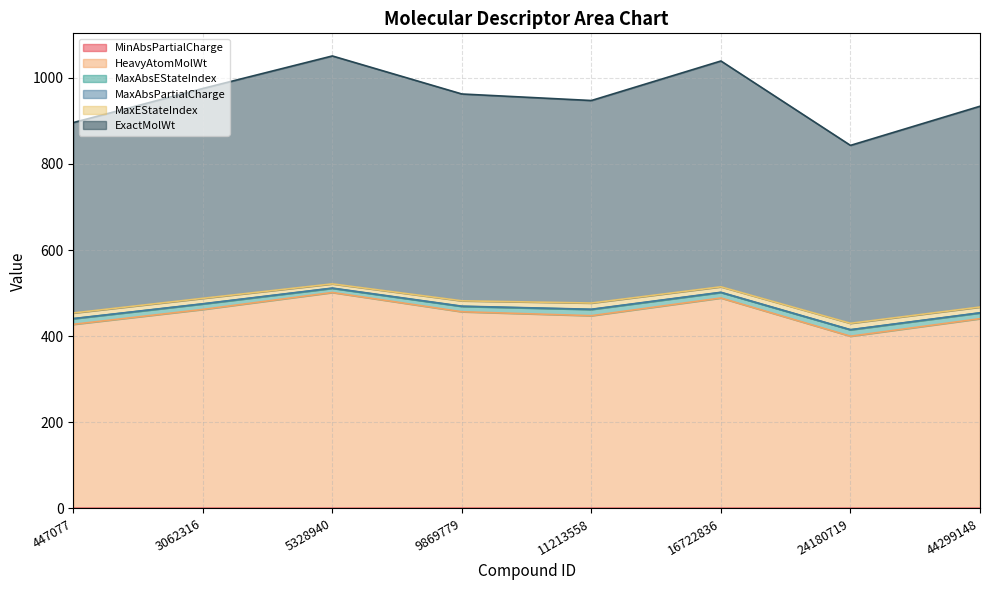

What is the value of the MinAbsPartialCharge point at the 3rd from the left?

0.2